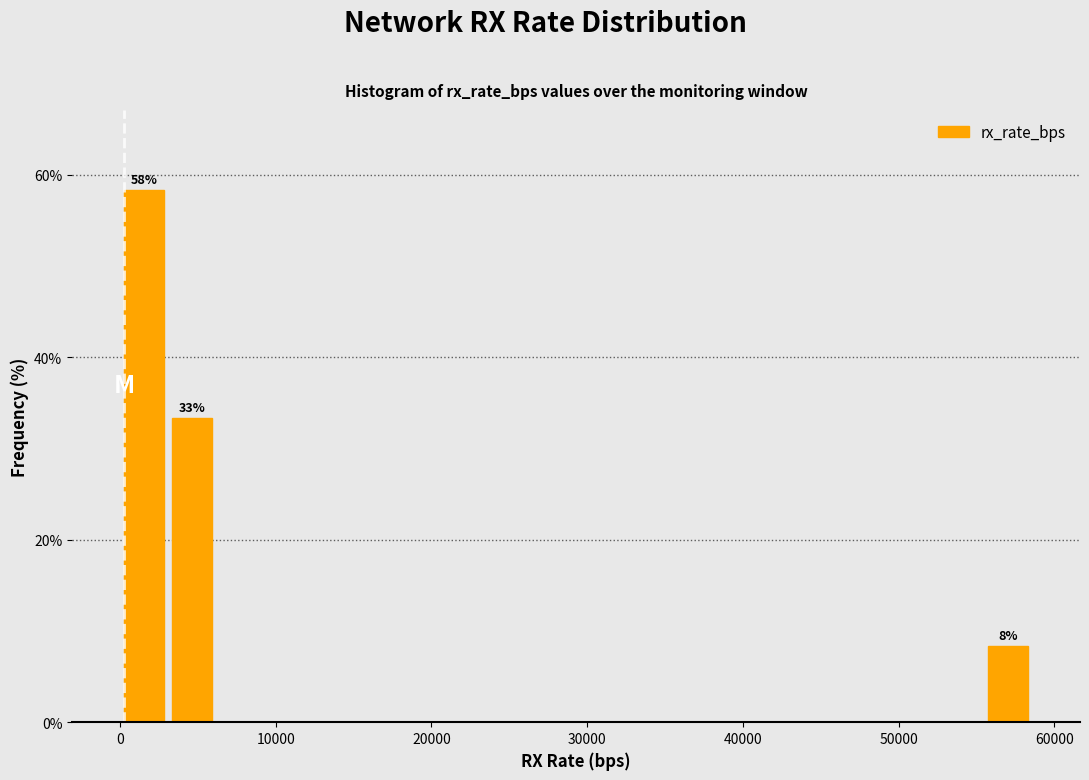

Read against the x-axis, roughly where is the centre of the tallest bar?

2000